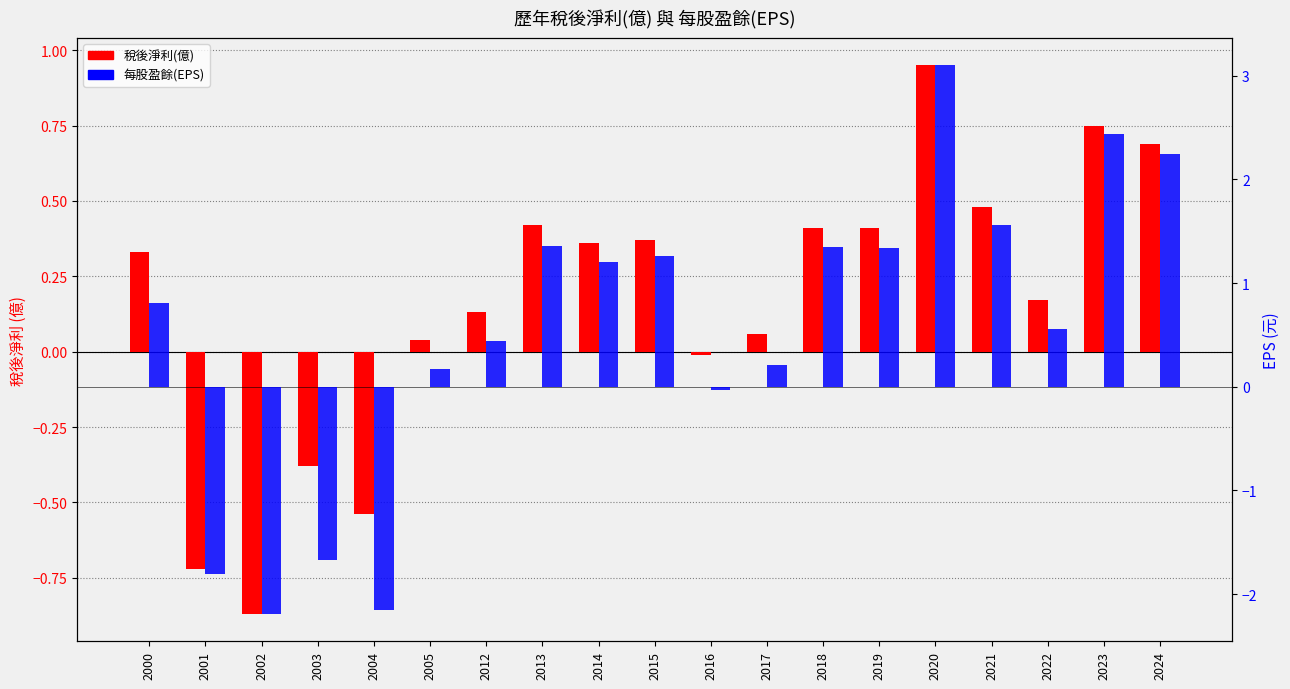

At which label does 每股盈餘(EPS) reach its minimum?

2002